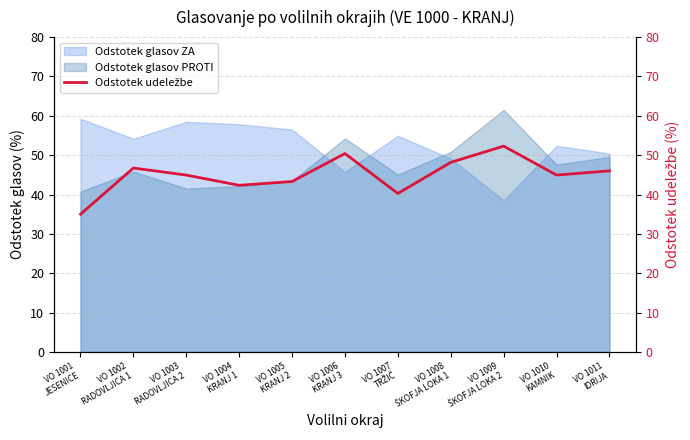

Where is the first local minimum?

VO 1004
KRANJ 1